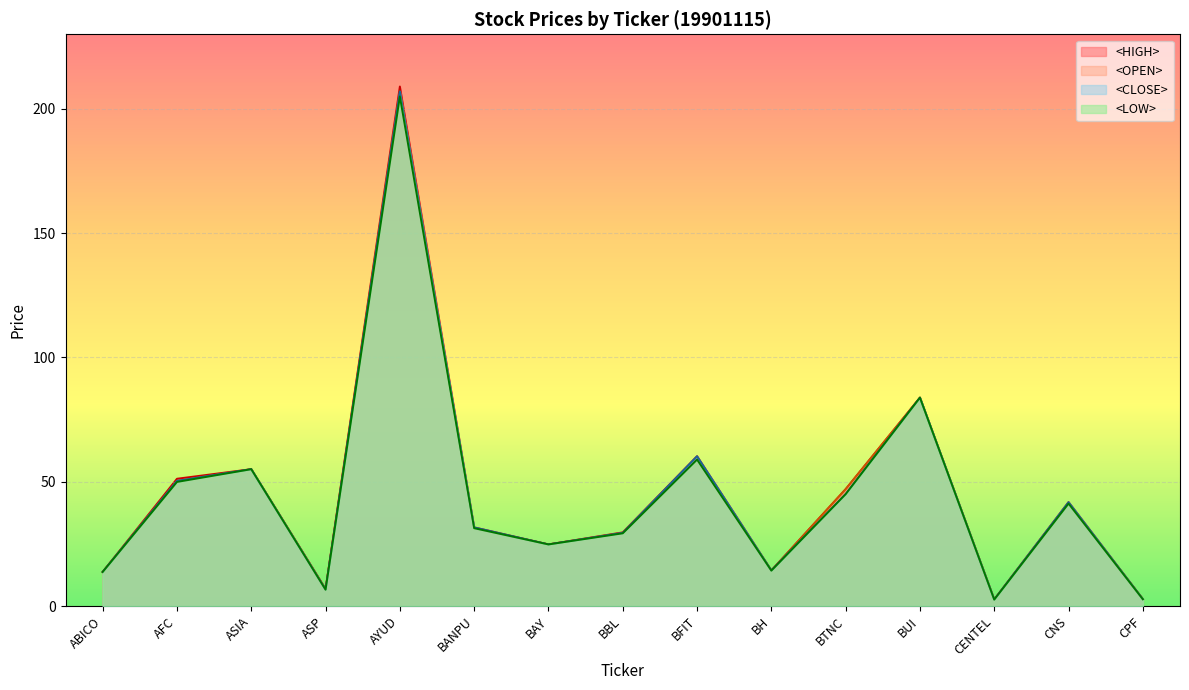

What is the maximum value shown in the chart?

209.0